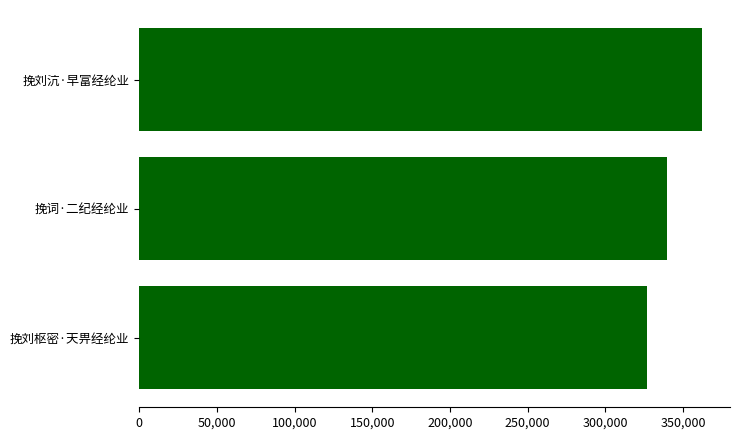

Approximately how many times larger is the value at 挽词·二纪经纶业 compared to 挽刘沆·早富经纶业?

0.9